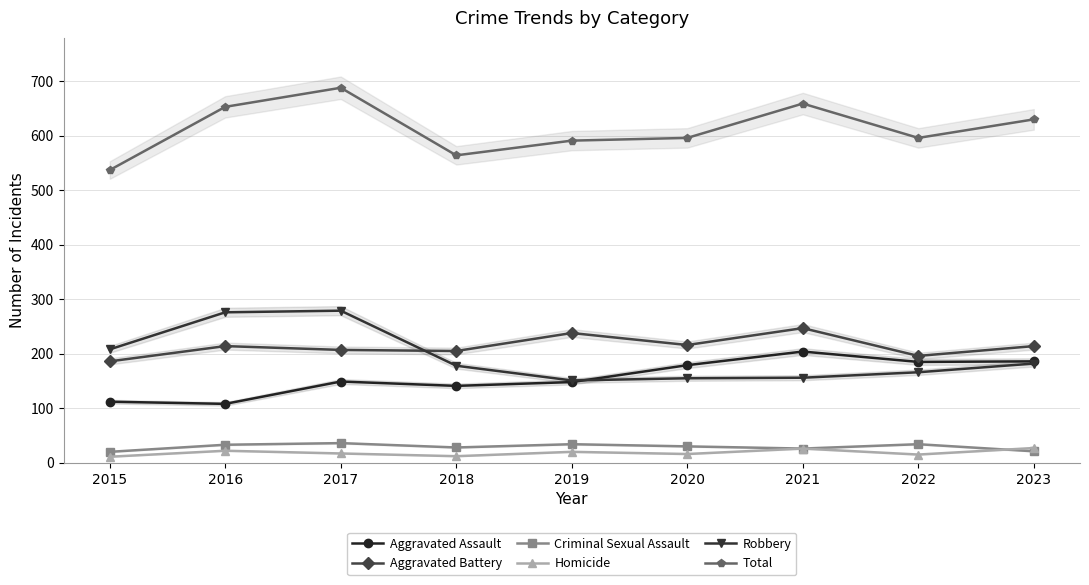

What is the difference between the Robbery values at 2021 and 2019?

5